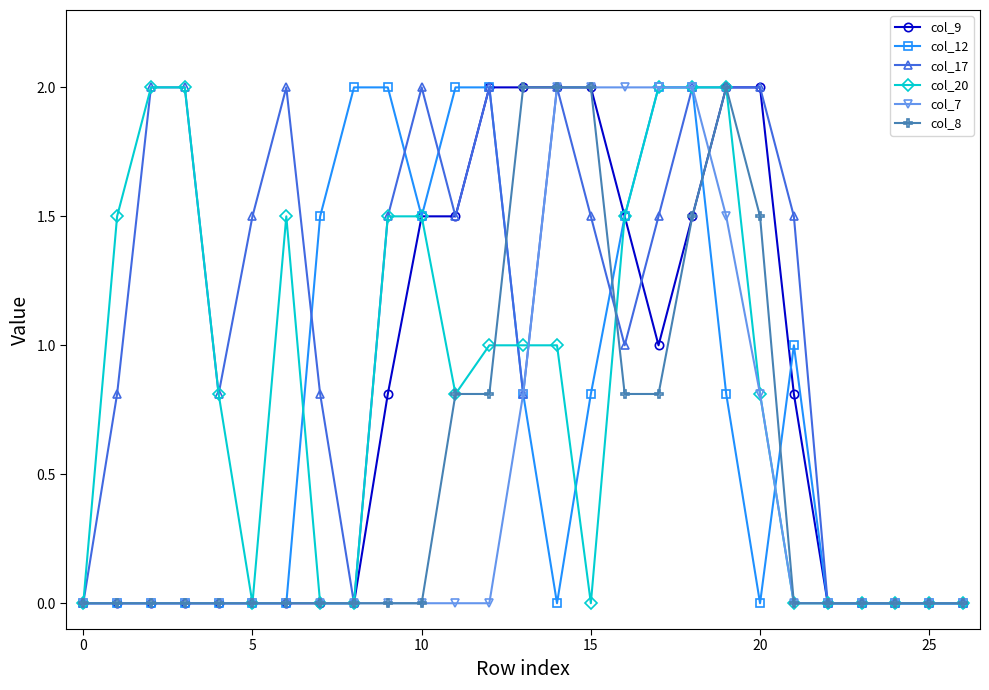

What is the highest value of the col_20 series?

2.0